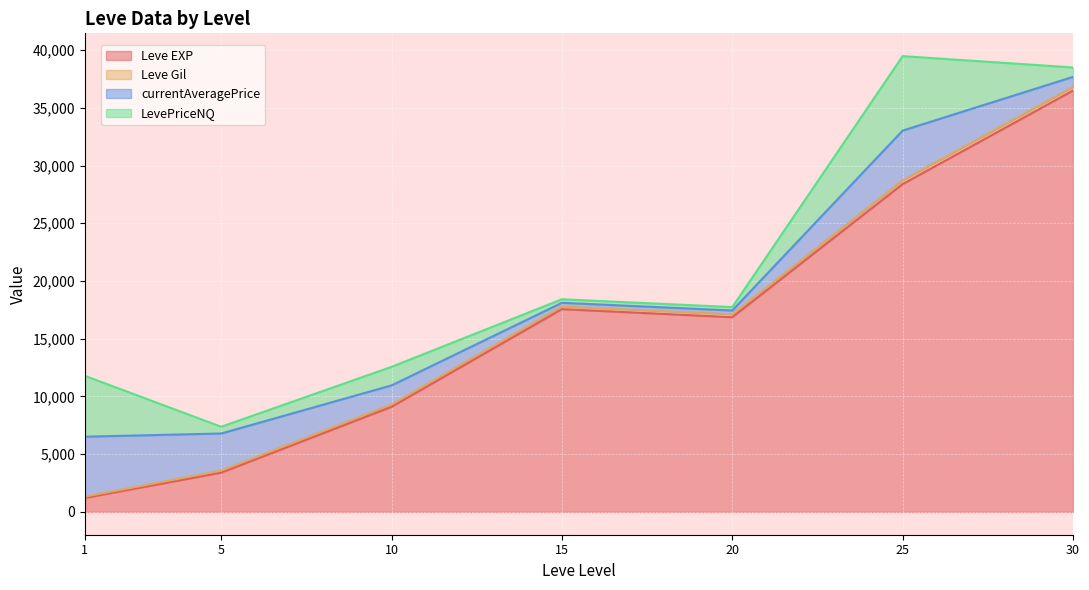

What is the lowest value of the Leve EXP series?

1213.3